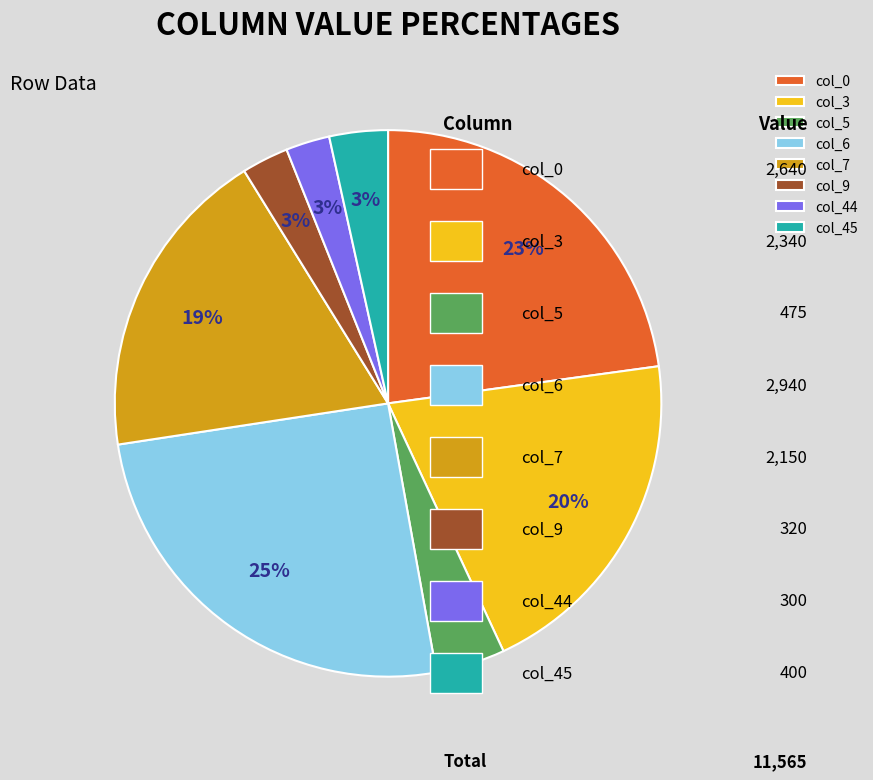

Which has a higher value, col_0 or col_5?

col_0